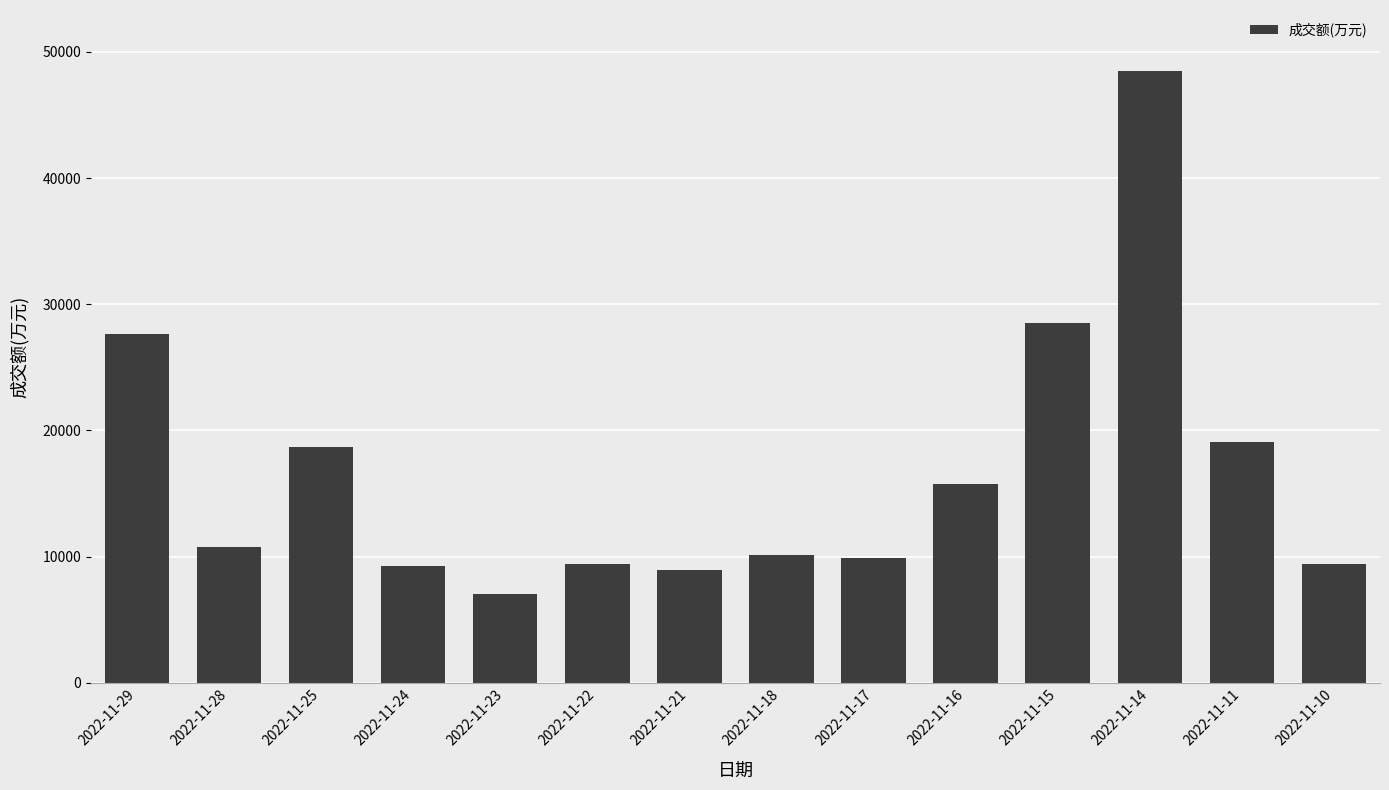

Is it true that the value at 2022-11-17 is 9901?

True